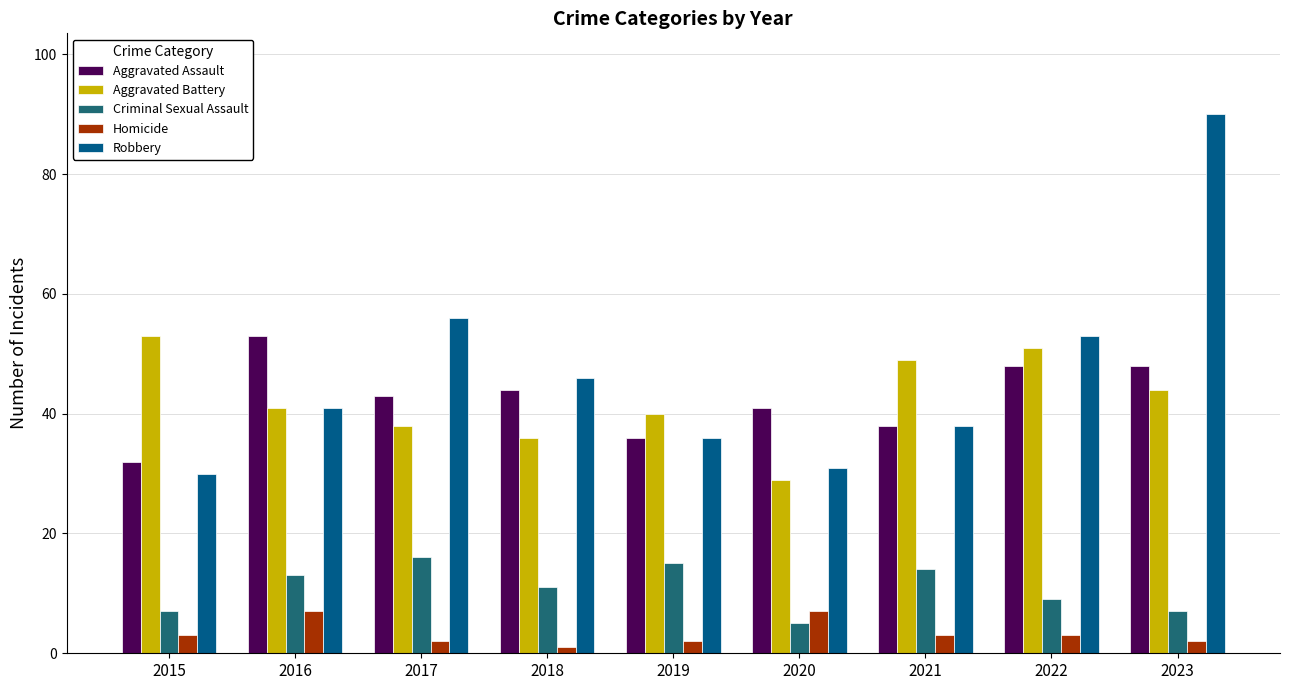

Which series changed the most between 2015 and 2023?

Robbery